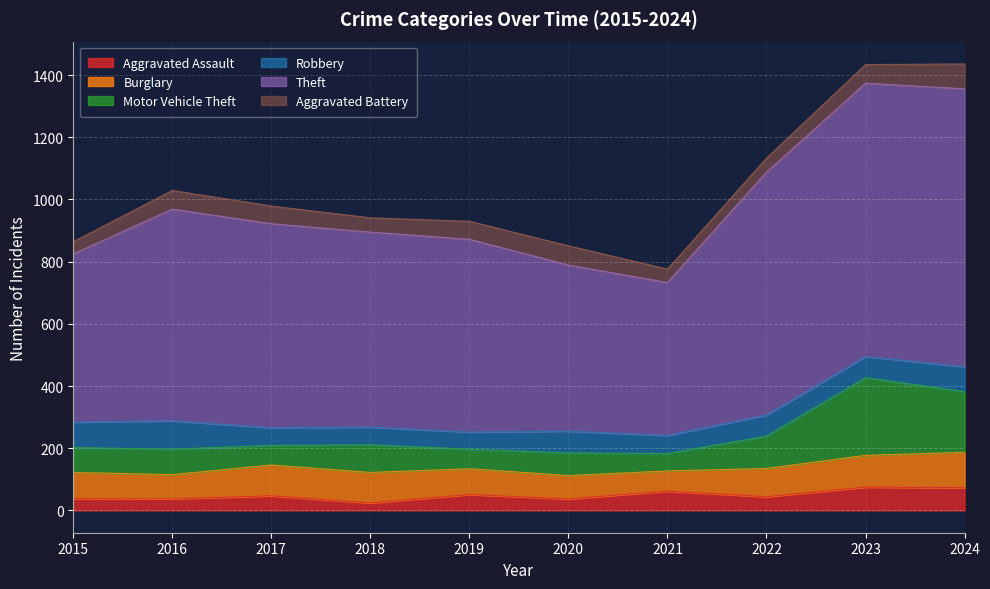

The Aggravated Assault series shows 51 at 2019. True or false?

True